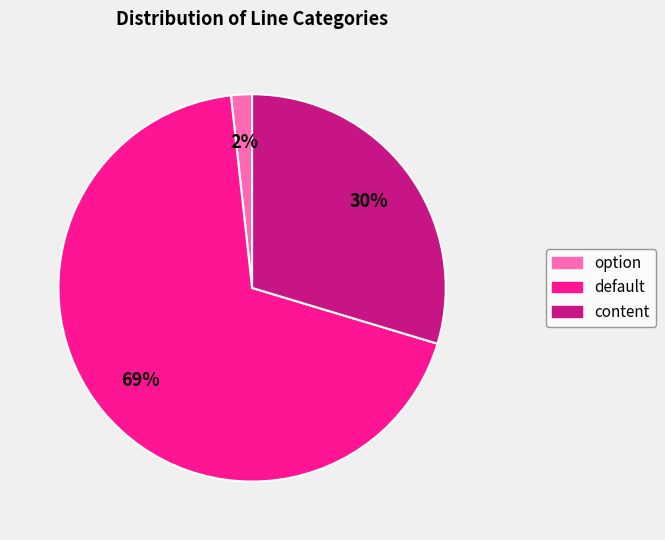

Does any single category account for the majority?

Yes